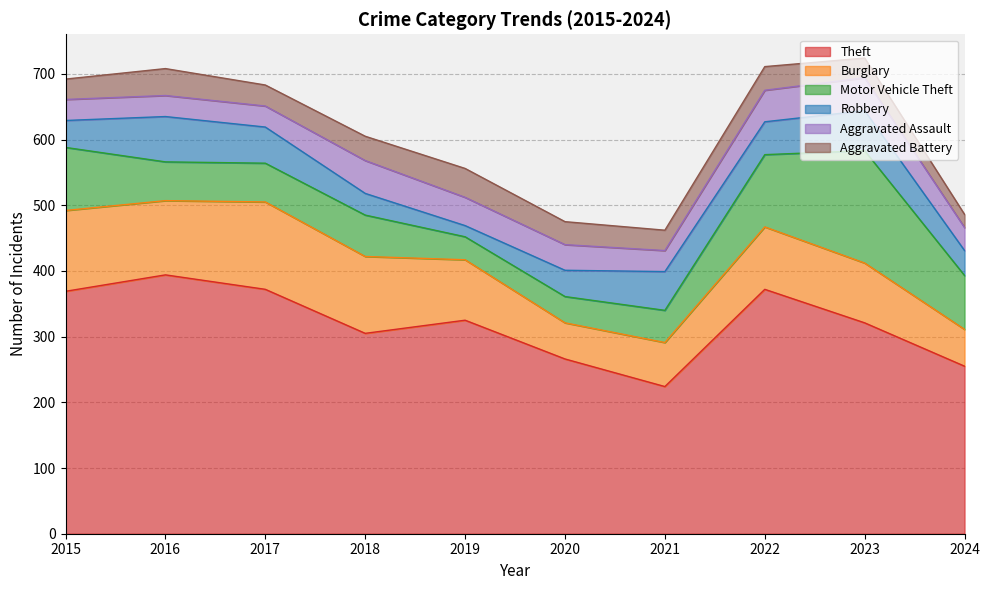

Reading left to right, what are all the values shown in this chart?

Theft: 369	394	372	305	325	266	224	372	321	255
Burglary: 123	113	133	117	92	55	67	95	91	56
Motor Vehicle Theft: 96	59	59	63	35	40	49	110	171	82
Robbery: 41	69	55	33	17	40	59	50	61	38
Aggravated Assault: 32	32	32	50	43	39	32	48	50	35
Aggravated Battery: 31	41	32	37	44	35	31	36	30	20